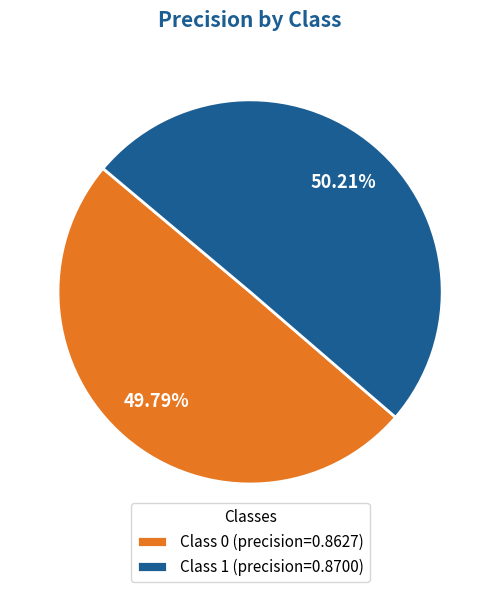

Is there a majority slice in this chart?

Yes